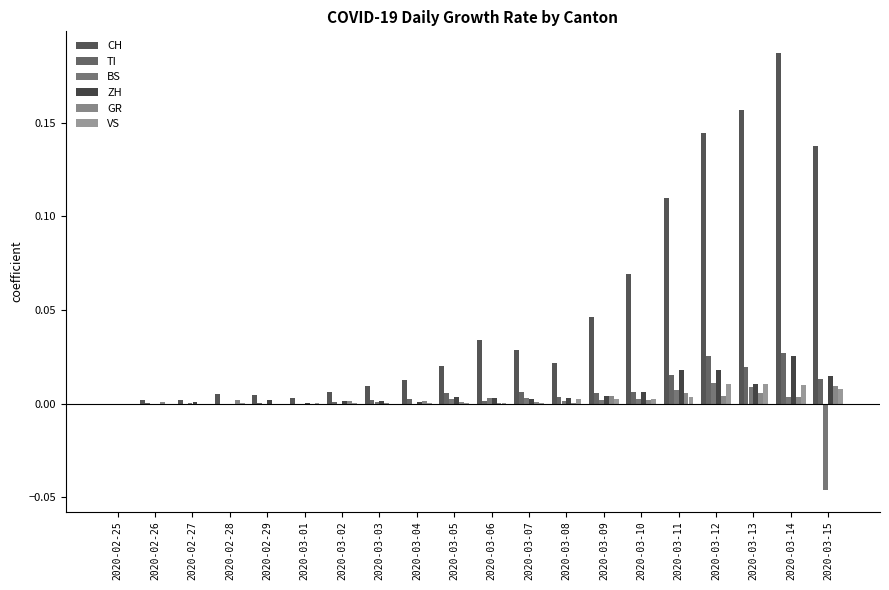

How many series are shown in this chart?

6